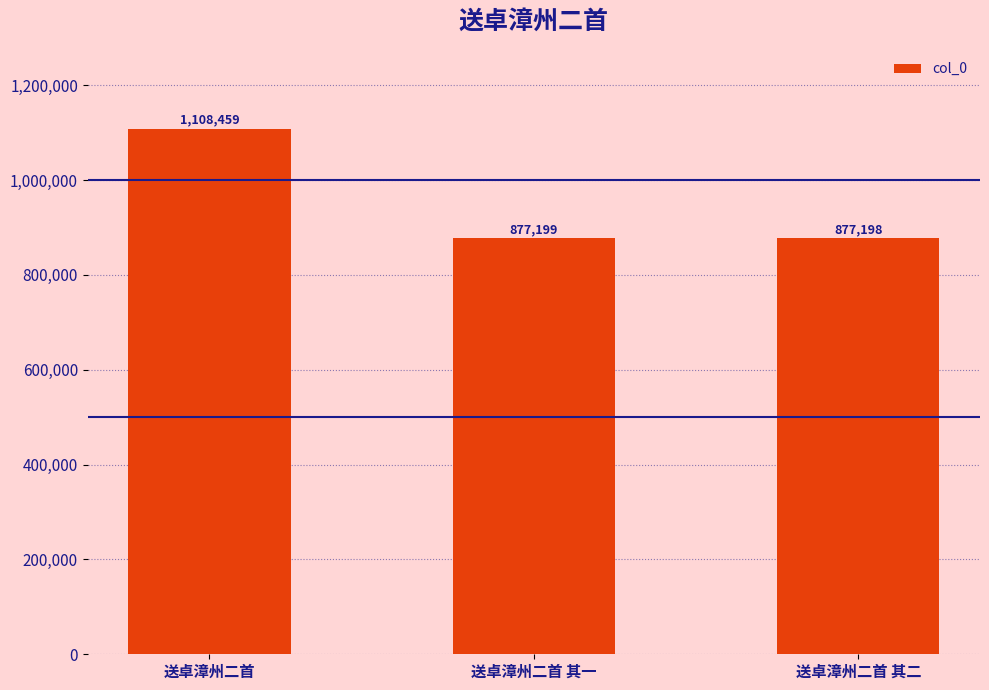

Reading left to right, transcribe all the data shown in this chart.

1108459	877199	877198